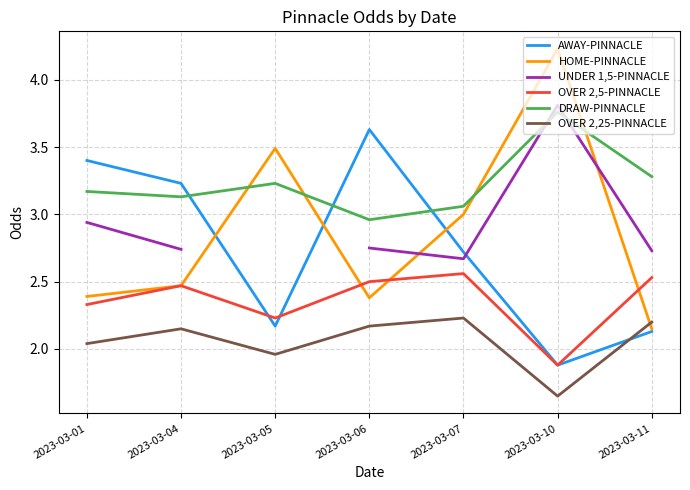

Which series changed the most between 2023-03-01 and 2023-03-06?

AWAY-PINNACLE